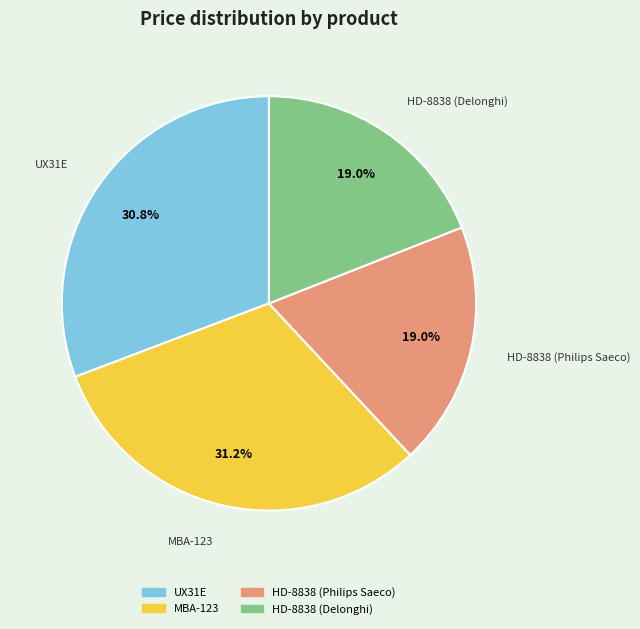

Combined, what portion of the pie is MBA-123 and HD-8838 (Delonghi)?

50.2%